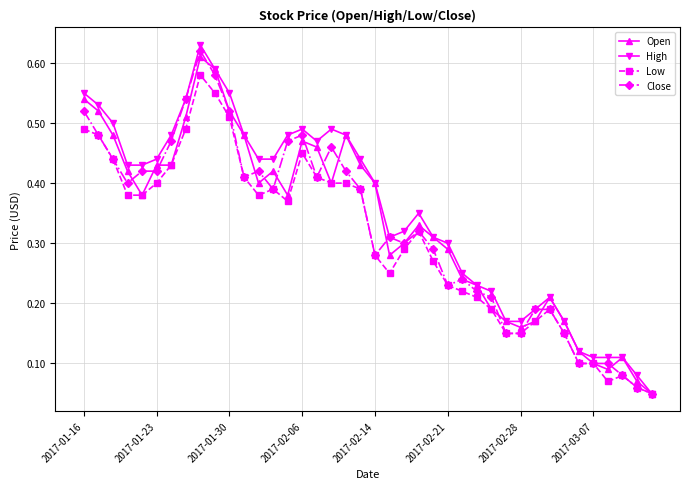

True or false: High has more than 1 points higher than both neighbors.

True